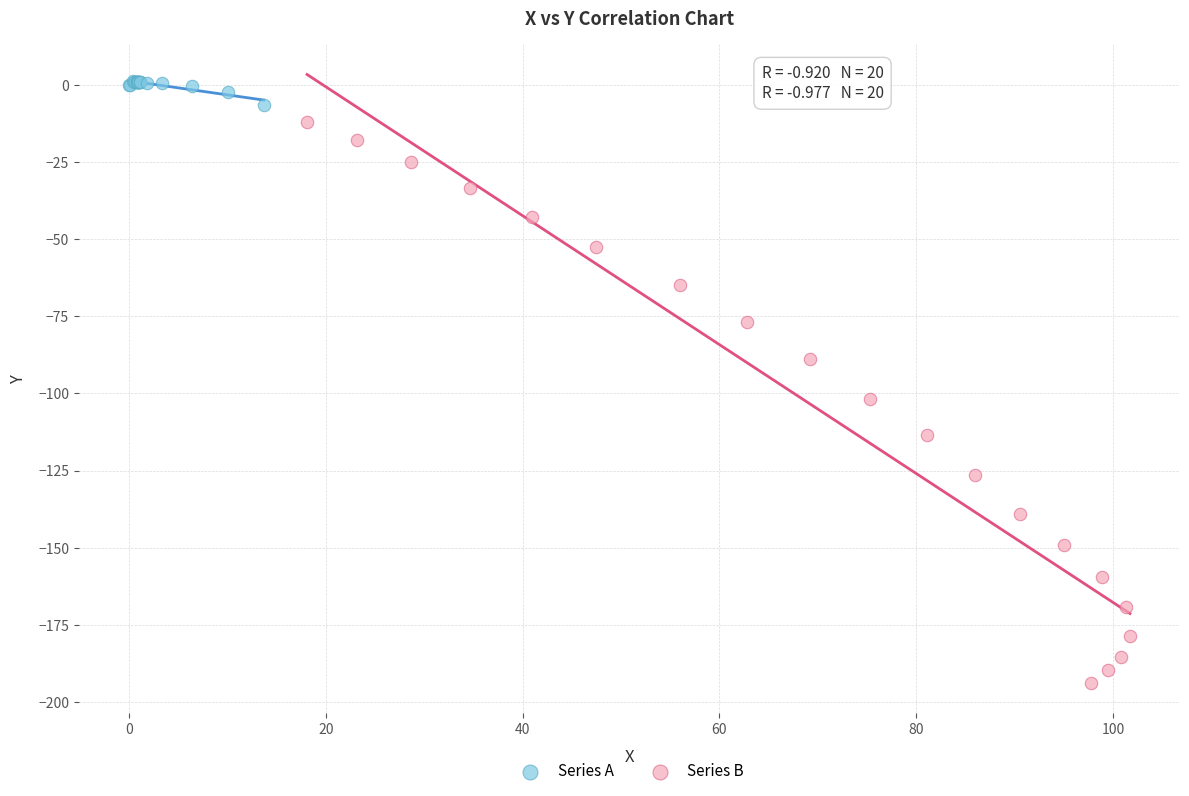

Which series contains the lowest Y value?

Series B